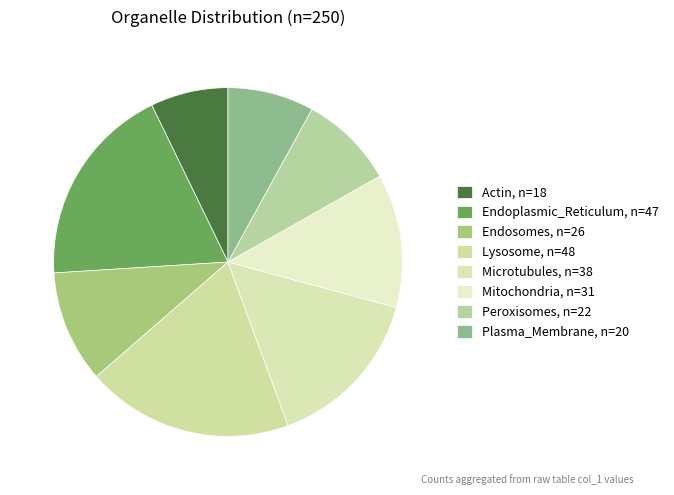

The Actin slice represents 7% of the pie. True or false?

True